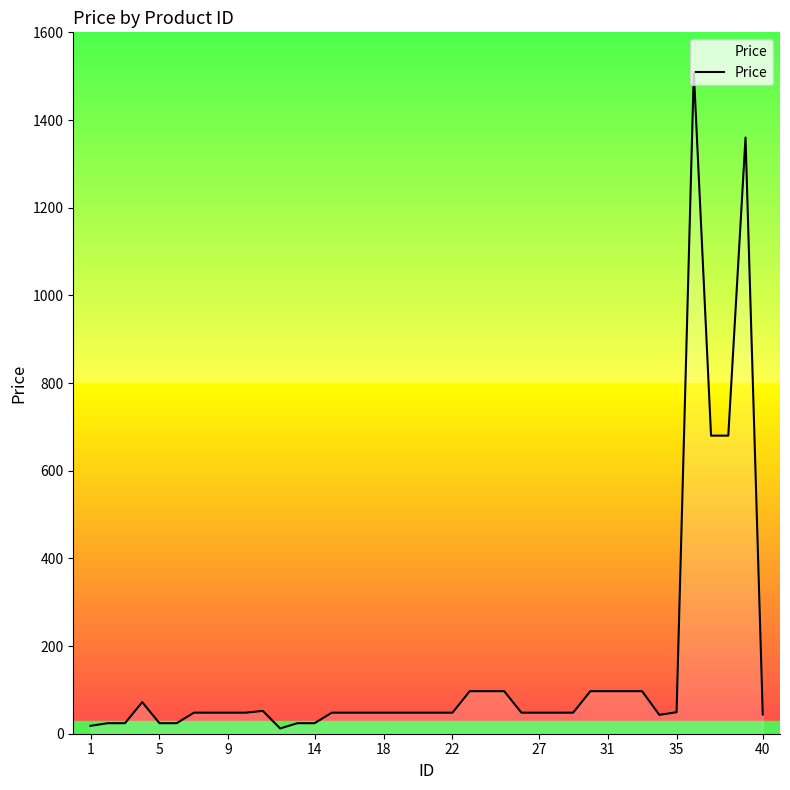

How many lines are shown in the chart?

1